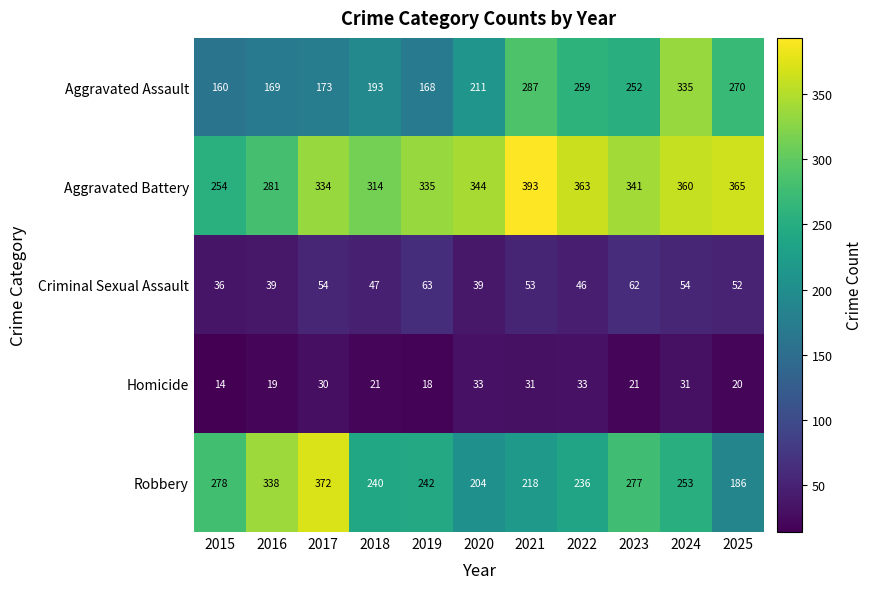

What is the spread (max minus min) of values at 2018?

293